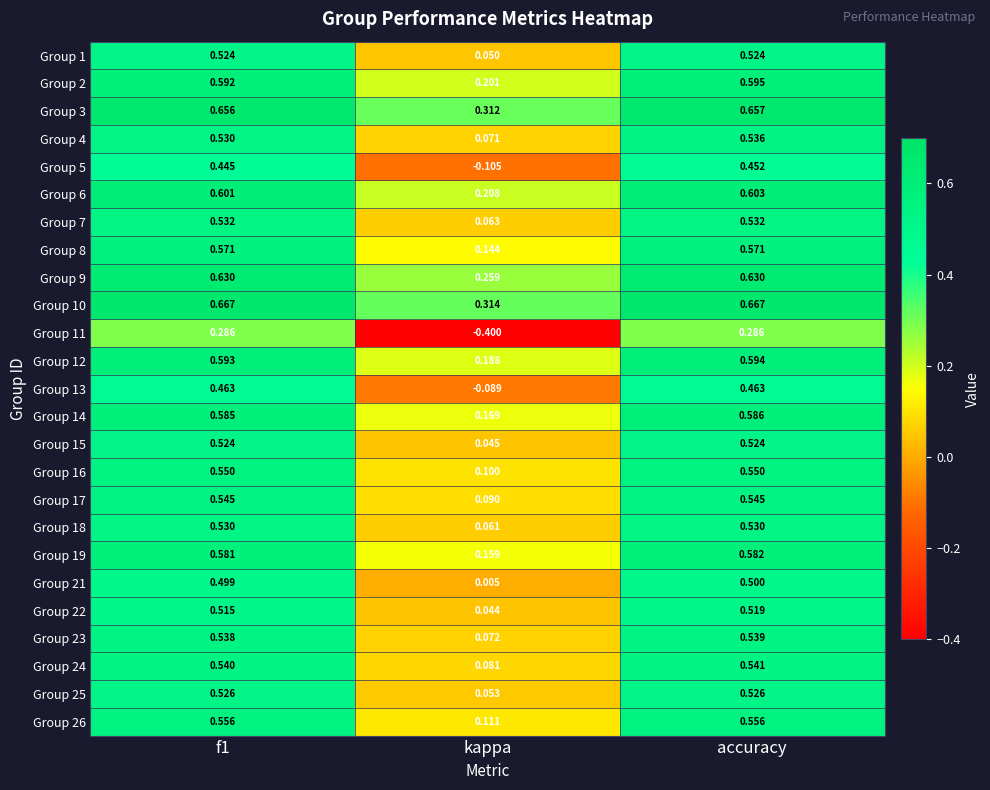

Which series has the largest range (max minus min)?

Group 11